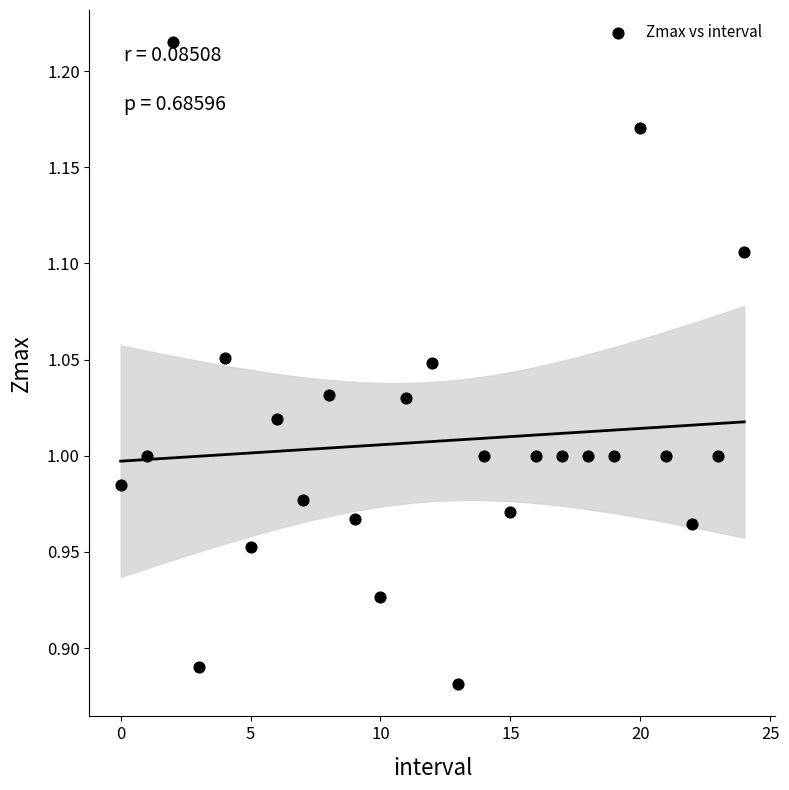

What is the range of Y values (max minus min)?

0.3